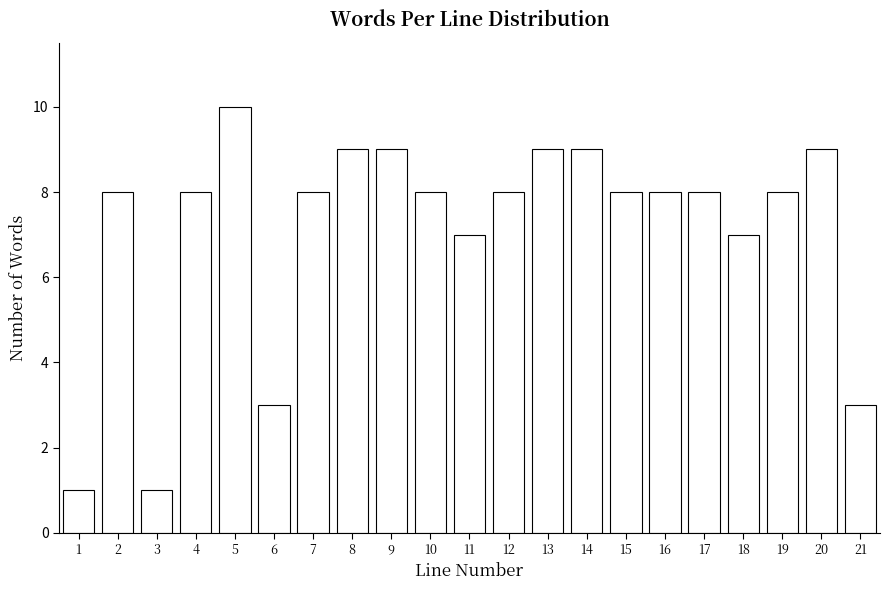

Reading left to right, list all the values displayed in this chart.

1	8	1	8	10	3	8	9	9	8	7	8	9	9	8	8	8	7	8	9	3